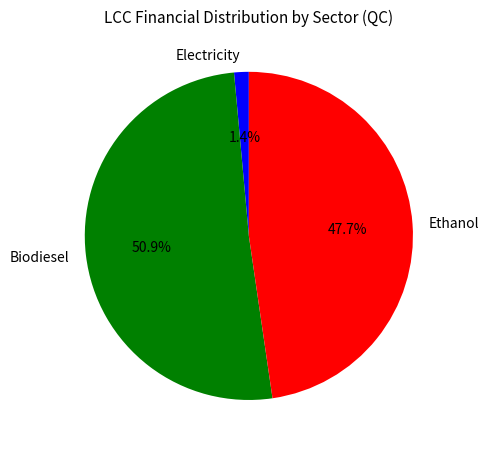

To the nearest percent, what percentage of the pie is Biodiesel?

51%